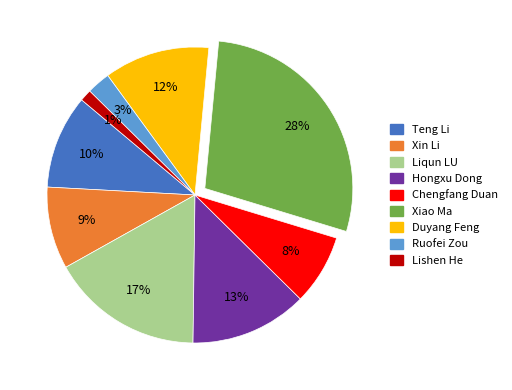

True or false: Teng Li accounts for 10% of the total.

True